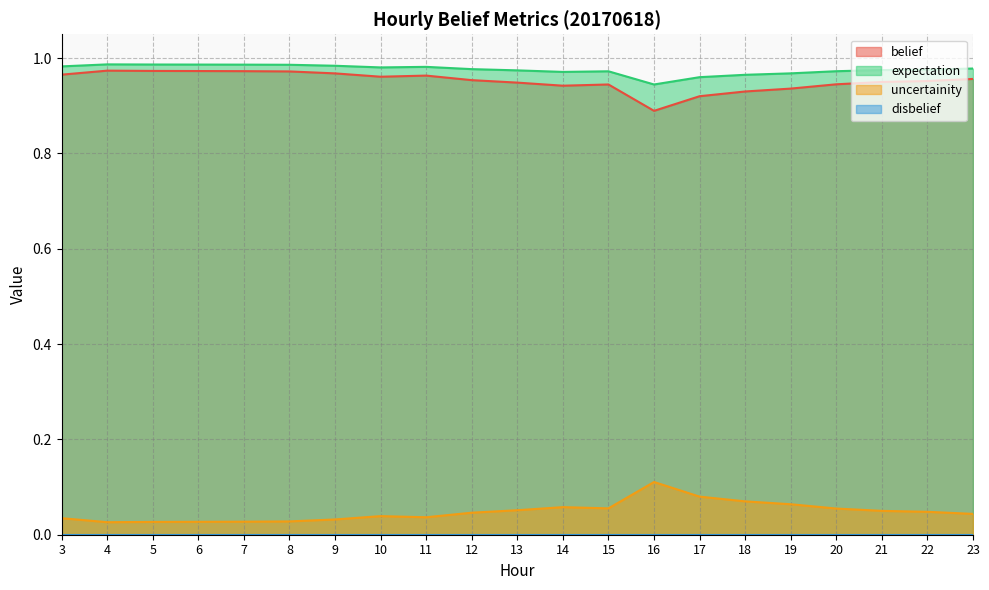

At which label is belief closest to 0?

16